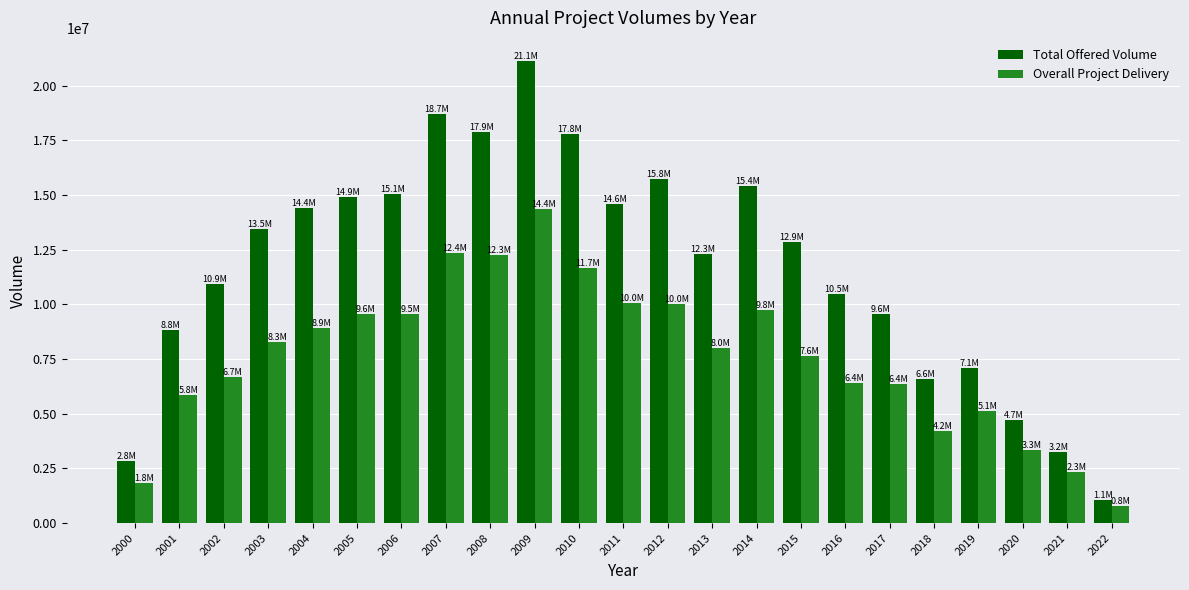

The value of Total Offered Volume at 2002 is 10946737.0. True or false?

True